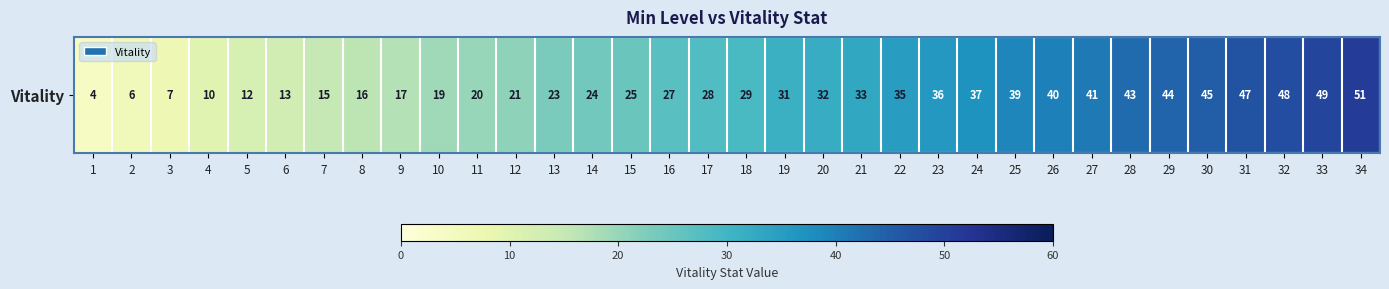

Reading left to right, what are all the values shown in this chart?

1=4	2=6	3=7	4=10	5=12	6=13	7=15	8=16	9=17	10=19	11=20	12=21	13=23	14=24	15=25	16=27	17=28	18=29	19=31	20=32	21=33	22=35	23=36	24=37	25=39	26=40	27=41	28=43	29=44	30=45	31=47	32=48	33=49	34=51